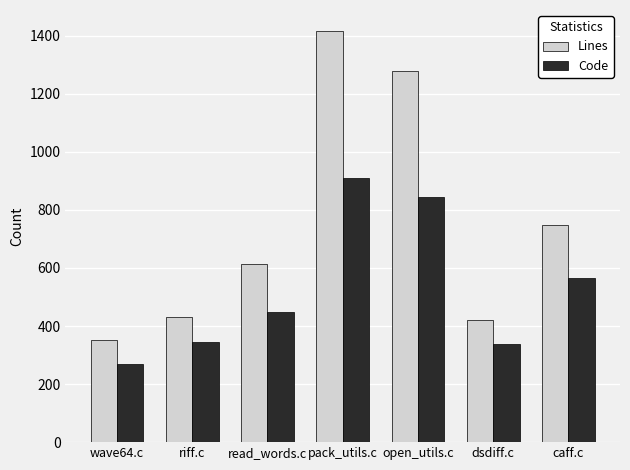

List the series in order of their peak value, highest first.

Lines, Code